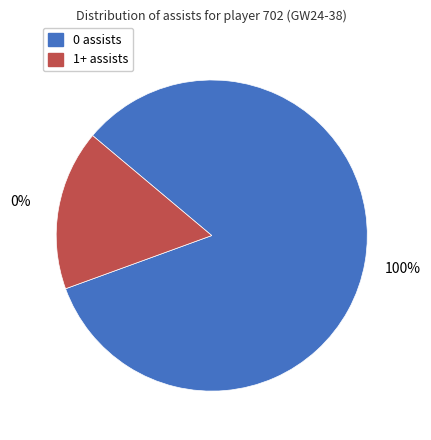

To the nearest percent, what percentage of the pie is 1+ assists?

17%